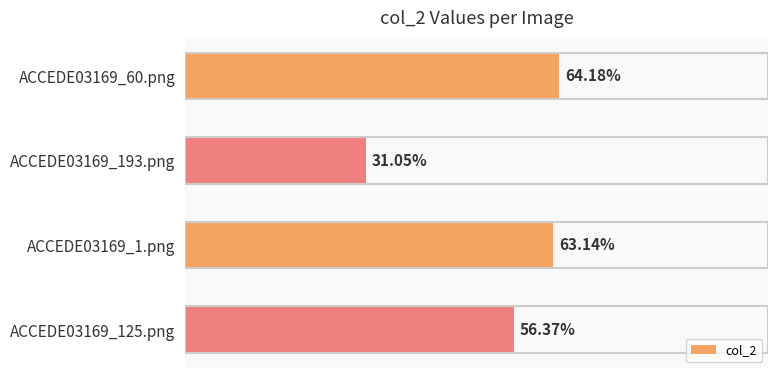

Are the bars horizontal?

Yes